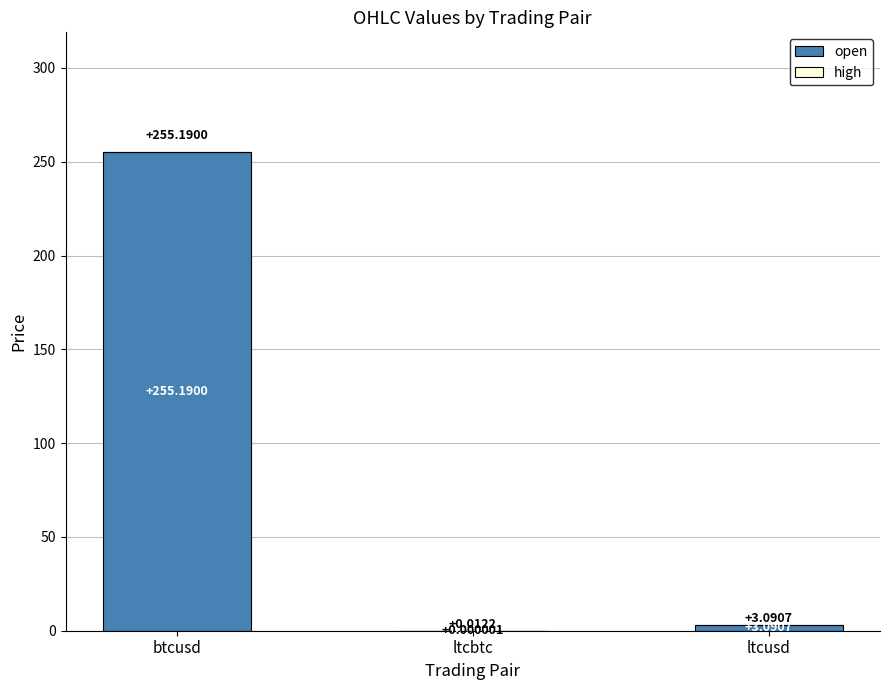

What is the sum of all open values?

258.3